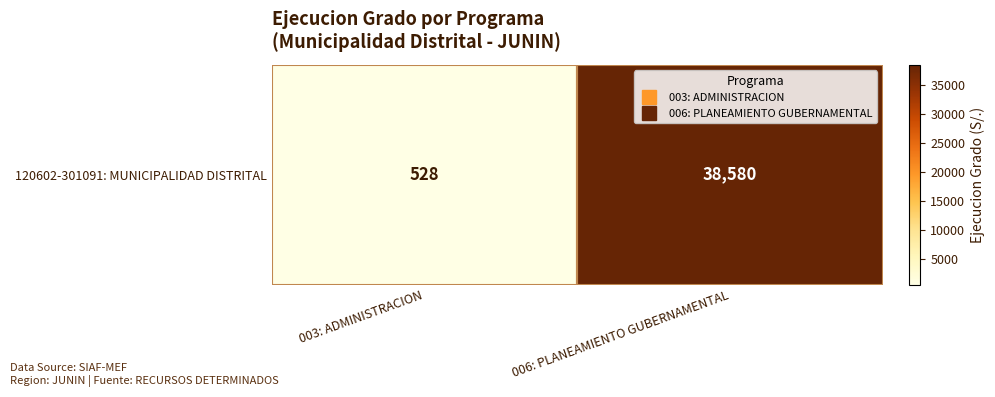

What is the difference between the values at 003: ADMINISTRACION and 006: PLANEAMIENTO GUBERNAMENTAL?

38052